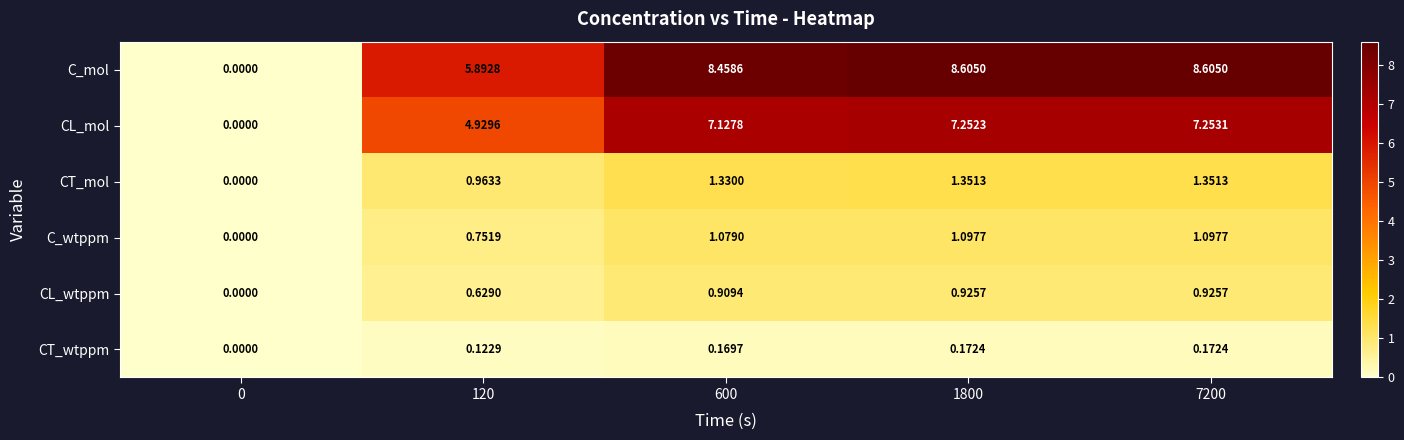

What is the spread (max minus min) of values at 120?

5.8